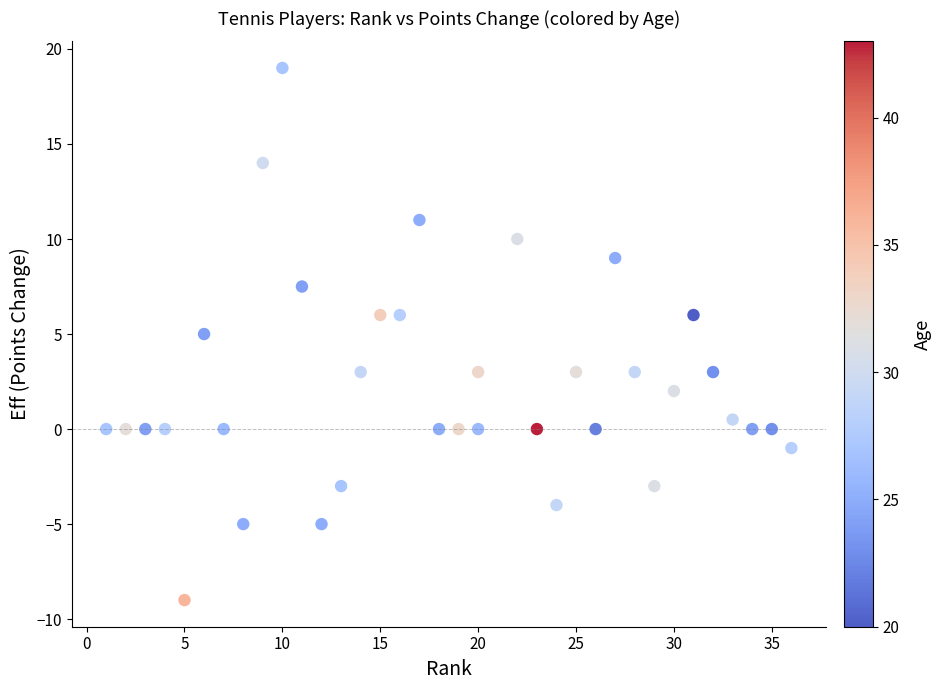

What is the range of X values (max minus min)?

35.0